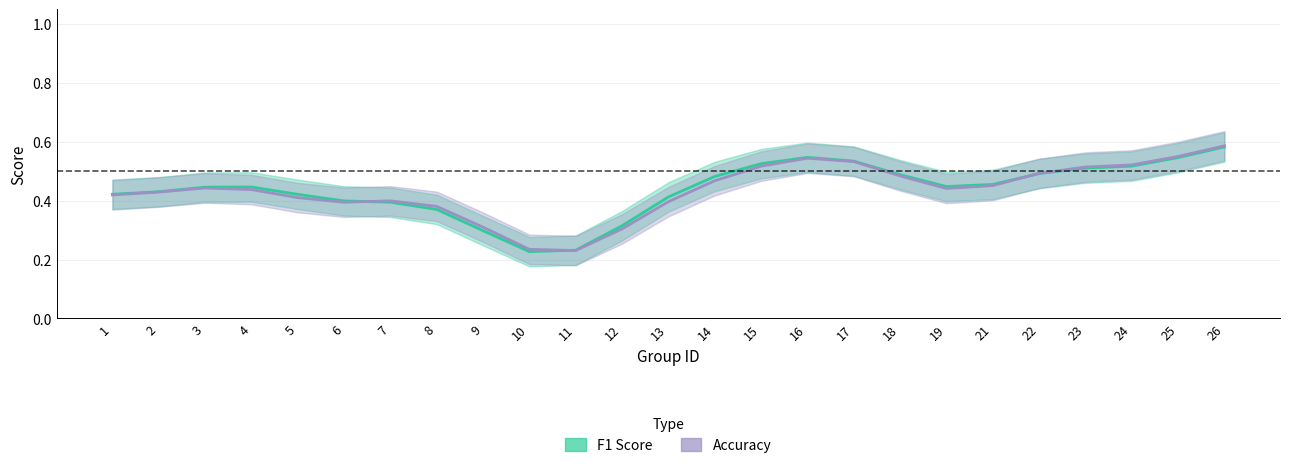

Between which two adjacent categories do F1 Score and Accuracy first intersect?

6 and 7